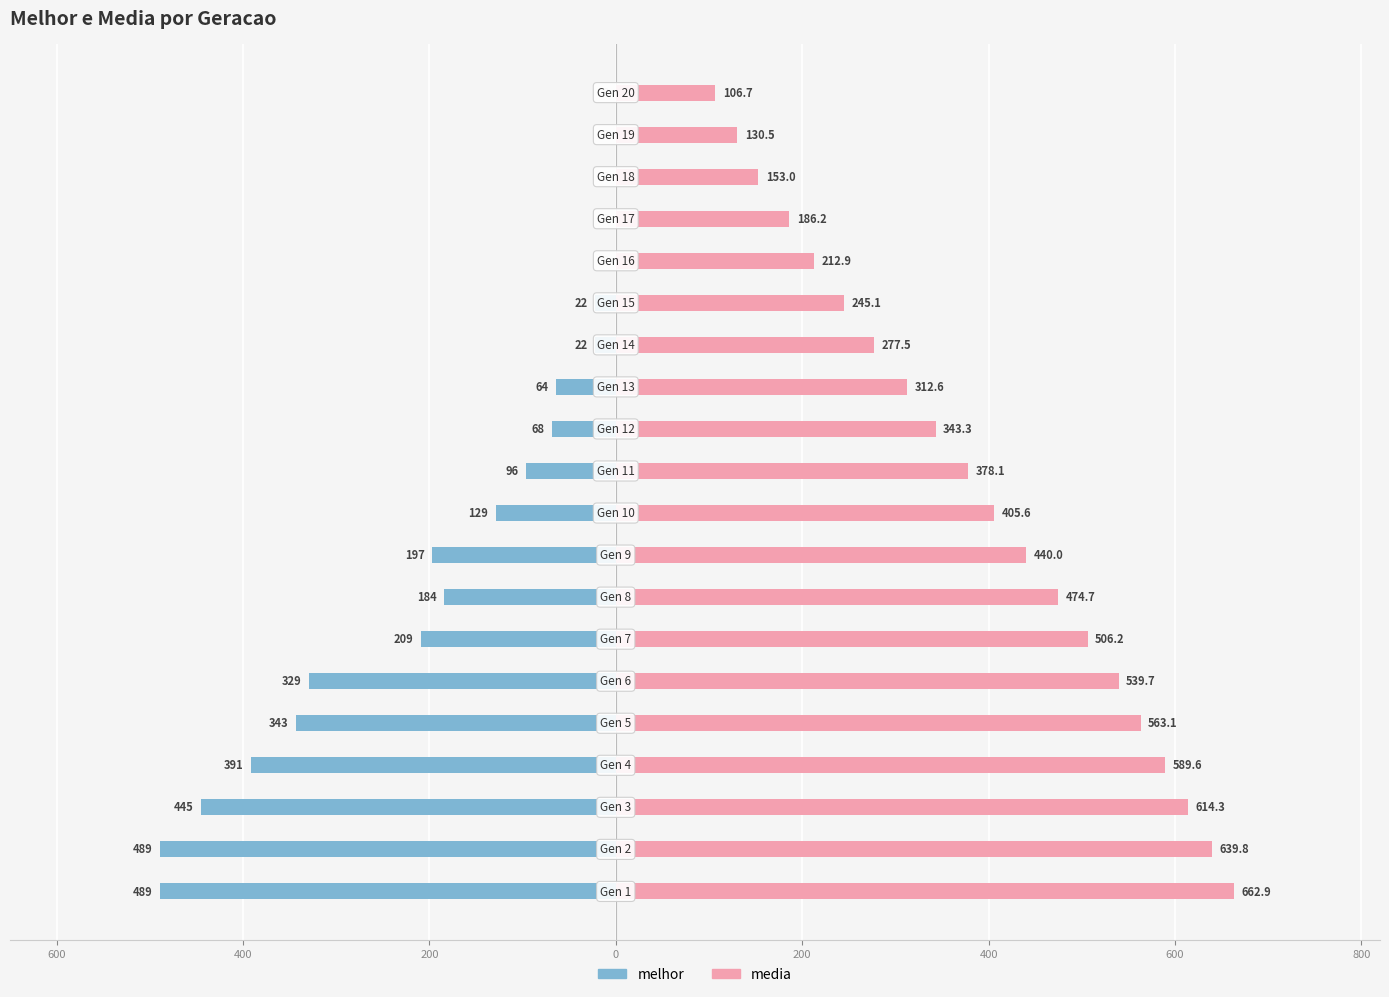

The melhor series shows 181.1 at 19. True or false?

False